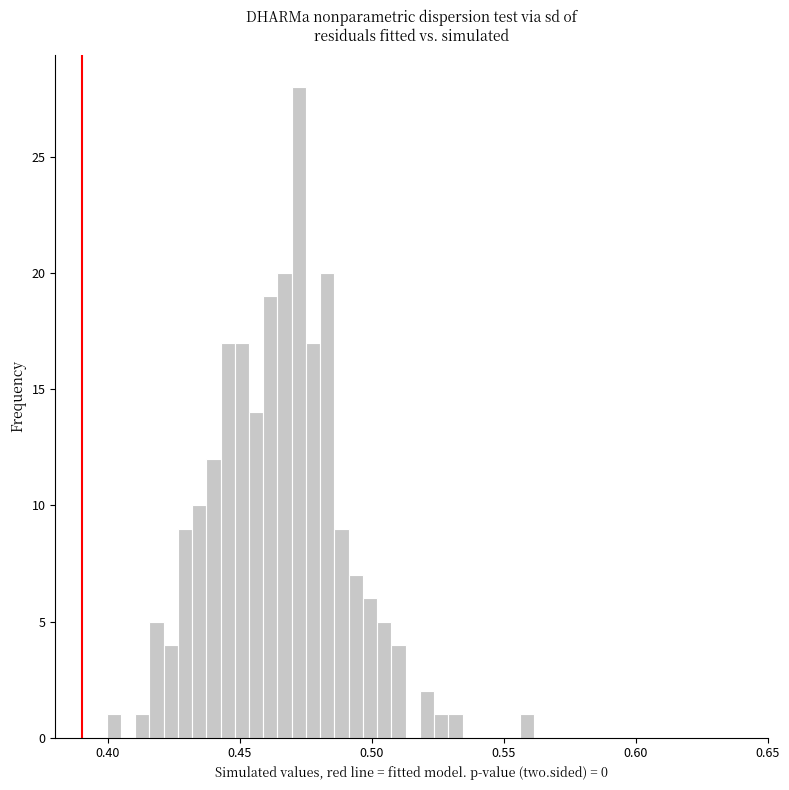

Around what value on the x-axis is the tallest bar? Give the approximate position of its centre, as read against the axis.

0.470